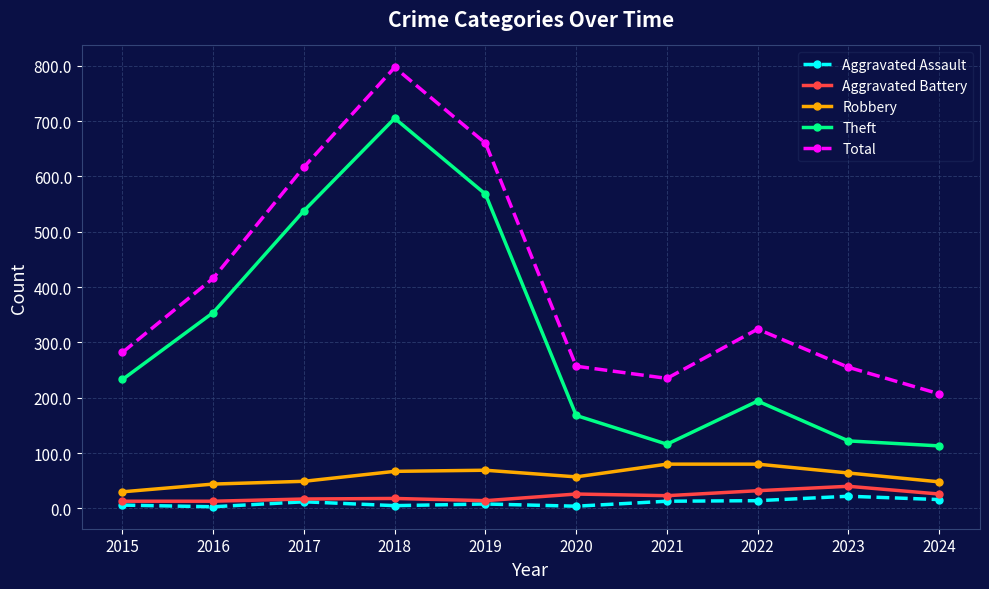

What is the total value across all series at 2020?

512